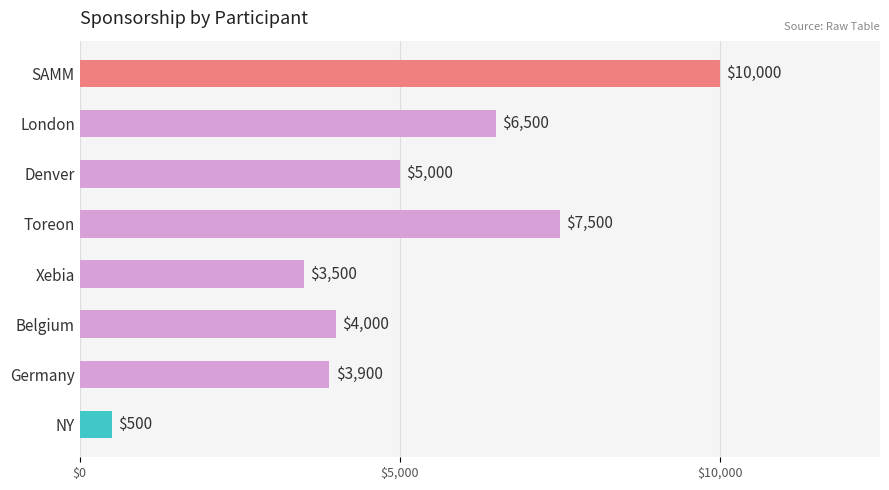

Reading top to bottom, extract all data points from this chart.

SAMM=10000	London=6500	Denver=5000	Toreon=7500	Xebia=3500	Belgium=4000	Germany=3900	NY=500